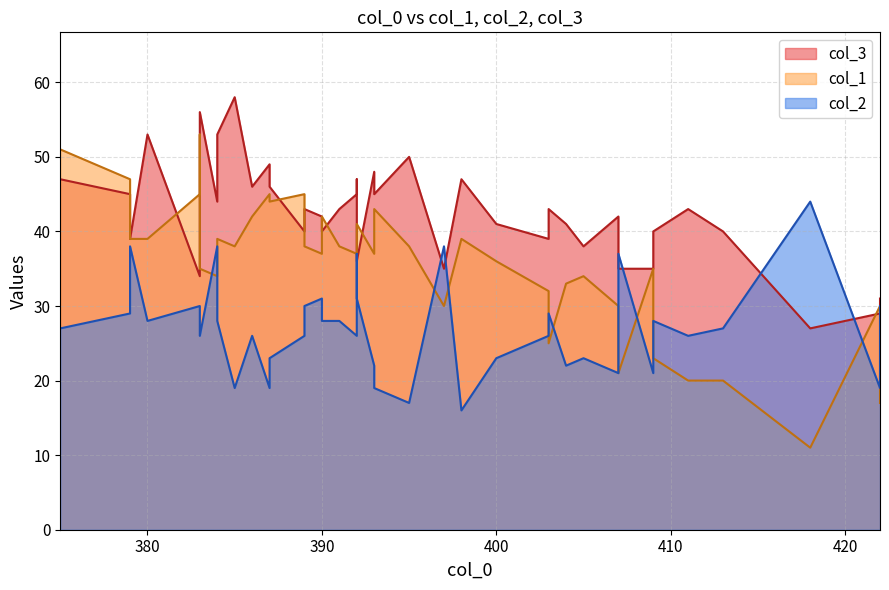

Reading right to left, transcribe all the data shown in this chart.

col_1: 422=17	422=30	418=11	413=20	411=20	409=23	409=35	407=21	407=30	405=34	404=33	403=25	403=32	400=36	398=39	397=30	395=38	393=43	393=37	392=41	392=37	392=37	391=38	390=42	390=37	389=38	389=45	387=44	387=45	386=42	385=38	384=39	384=34	383=35	383=53	383=45	380=39	379=39	379=47	375=51
col_2: 422=30	422=19	418=44	413=27	411=26	409=28	409=21	407=37	407=21	405=23	404=22	403=29	403=26	400=23	398=16	397=38	395=17	393=19	393=22	392=31	392=37	392=26	391=28	390=28	390=31	389=30	389=26	387=23	387=19	386=26	385=19	384=28	384=38	383=26	383=30	383=30	380=28	379=38	379=29	375=27
col_3: 422=31	422=29	418=27	413=40	411=43	409=40	409=35	407=35	407=42	405=38	404=41	403=43	403=39	400=41	398=47	397=35	395=50	393=45	393=48	392=36	392=47	392=45	391=43	390=40	390=42	389=43	389=40	387=46	387=49	386=46	385=58	384=53	384=44	383=56	383=45	383=34	380=53	379=39	379=45	375=47